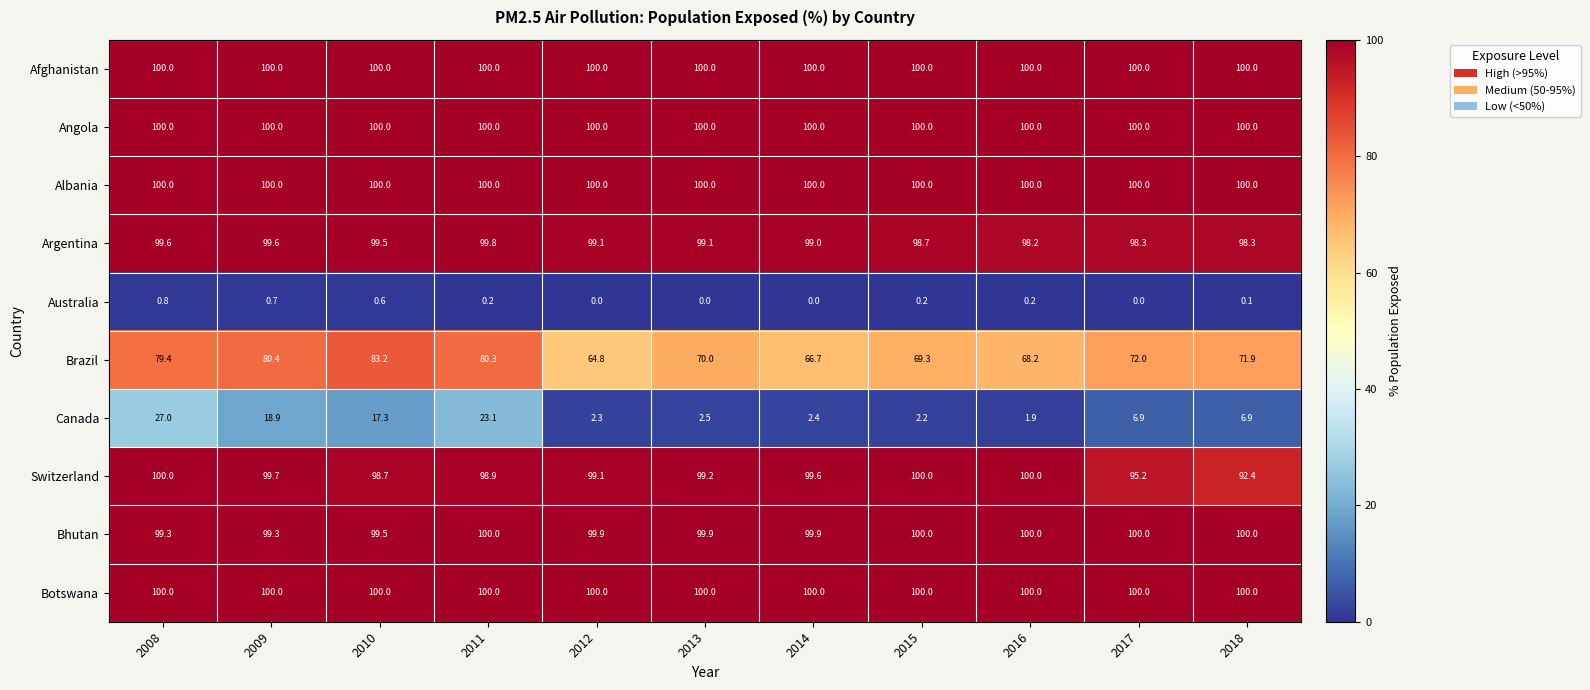

What is the total value across all series at 2016?

768.5